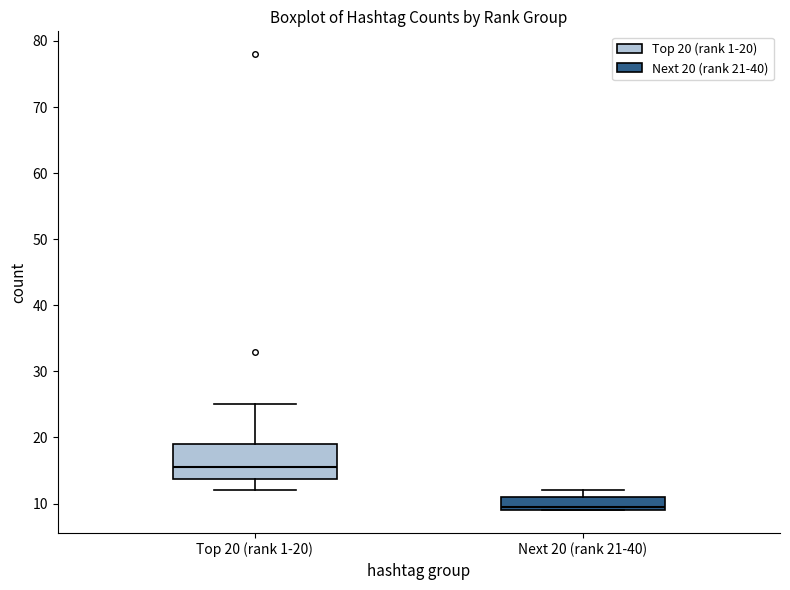

Reading left to right, transcribe this box plot: for each box, give where its median line is, the range the box spans, and where its two whiskers end, as read against the y-axis. The values are not printed on the chart, so give them approximately, as read against the axis.

Top 20 (rank 1-20): median 16, box 14 to 19, whiskers 12 to 25
Next 20 (rank 21-40): median 10, box 9 to 11, whiskers 9 to 12